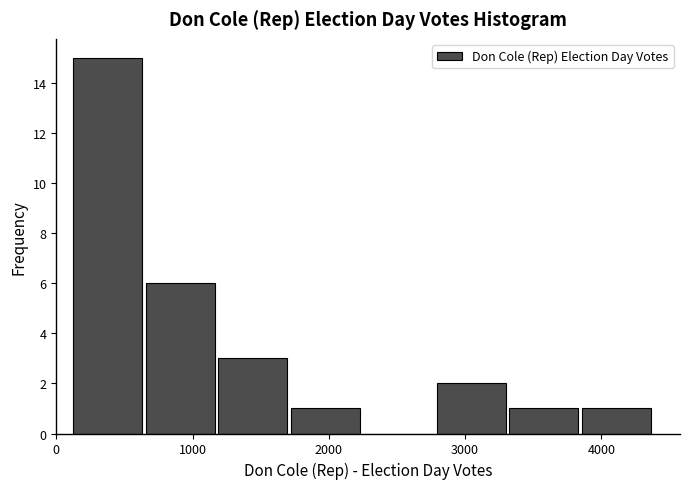

Over which range of the x-axis is the bar tallest?

100 to 600